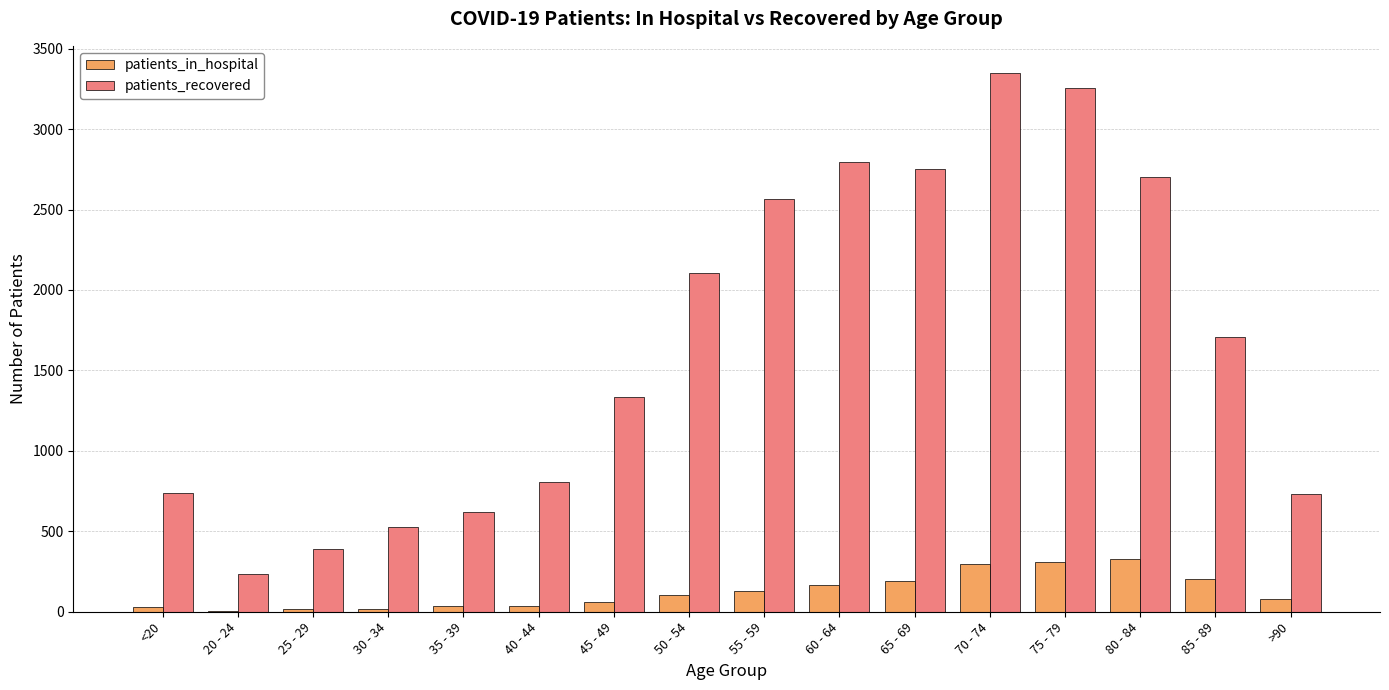

Is the value of patients_recovered at 55 - 59 greater than the value of patients_in_hospital at 85 - 89?

Yes